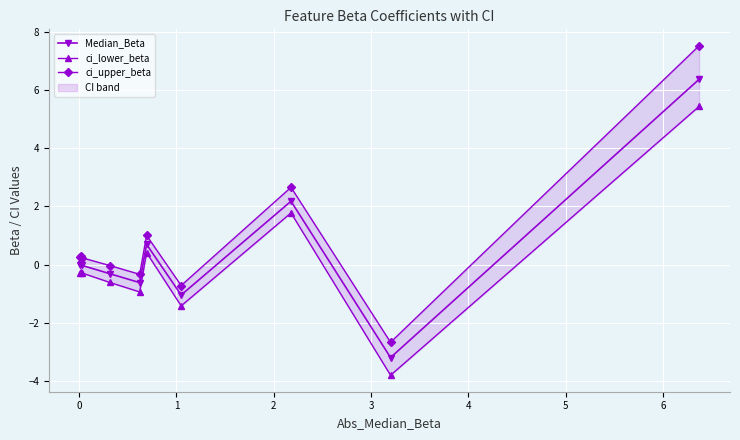

True or false: Median_Beta has more than 2 interior local peaks.

True